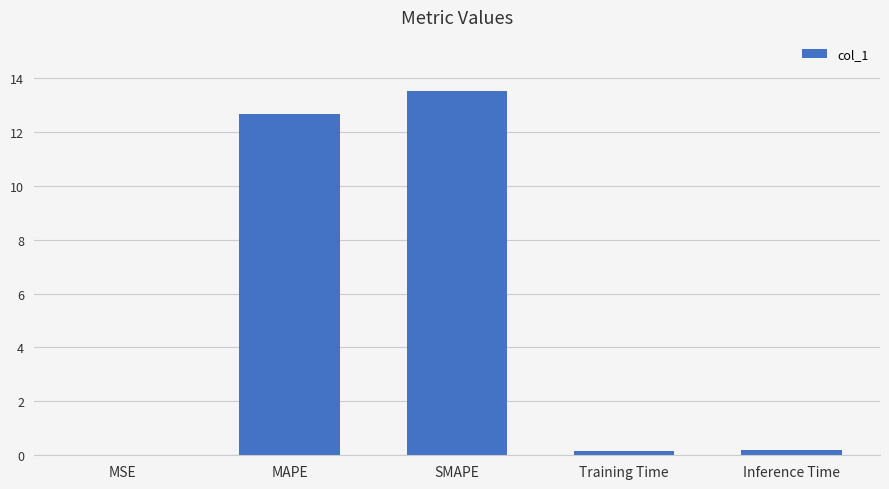

The value at Inference Time is 0.2. True or false?

True